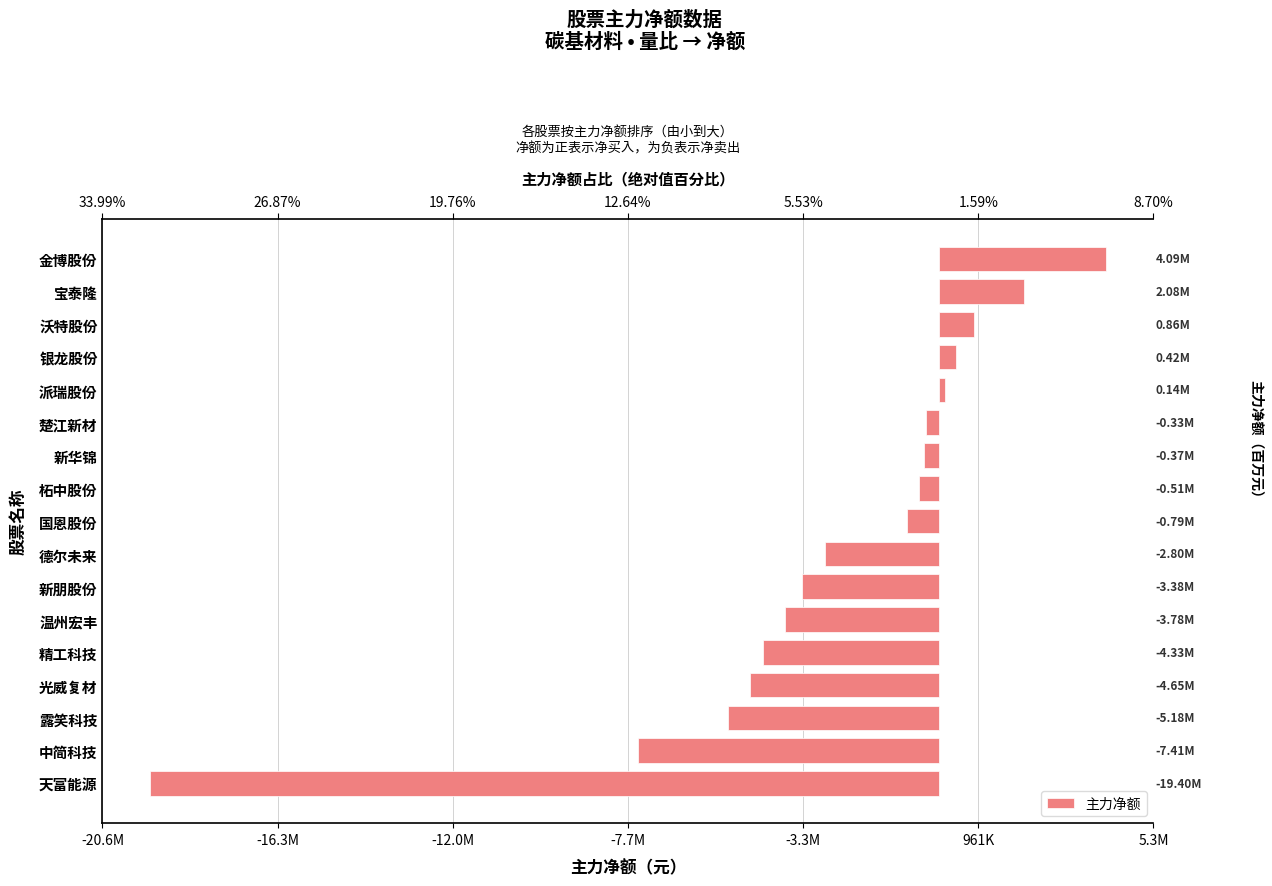

Reading left to right, list all the values displayed in this chart.

-19396368	-7411413	-5184540	-4645032	-4329701	-3778424	-3380490	-2801740	-794070	-505885	-372137	-334651	143074	417321	863731	2076212	4093263